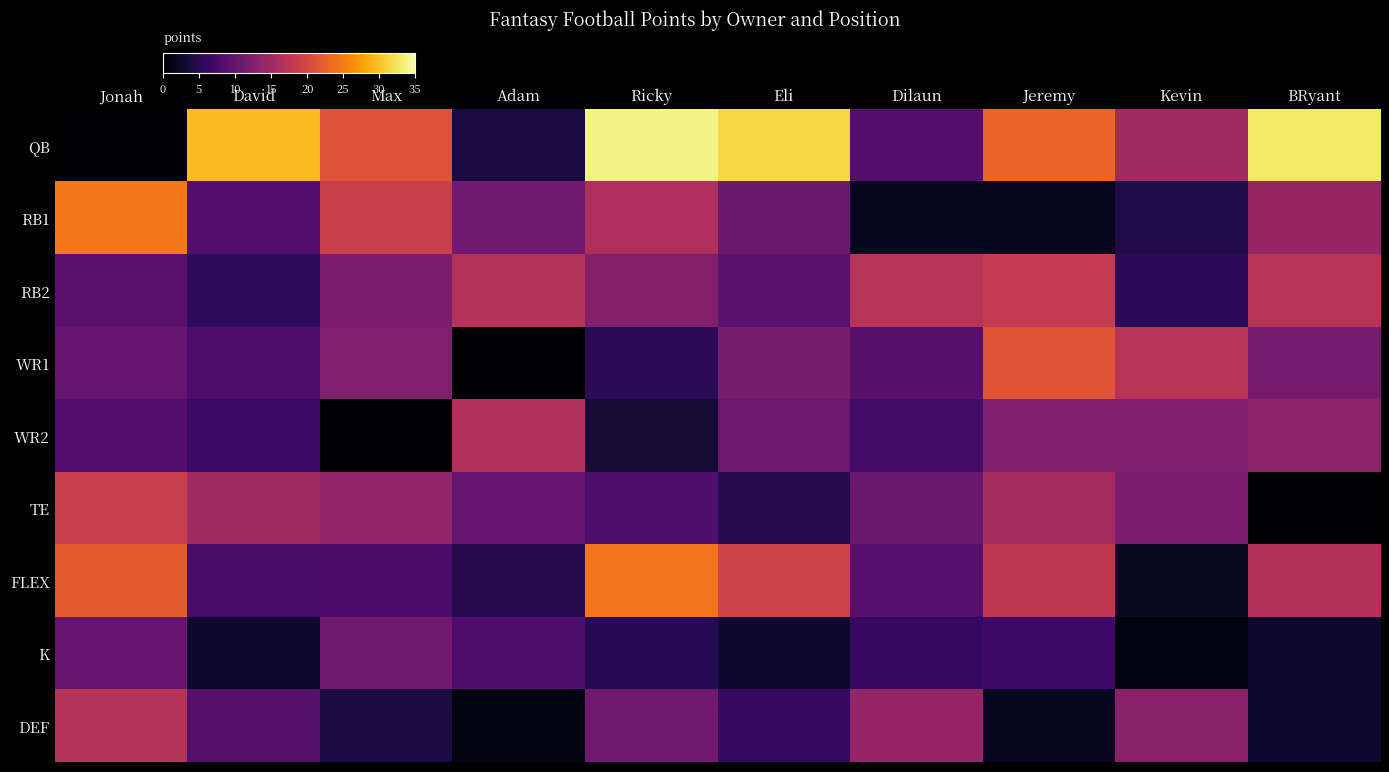

At how many categories does at least one series exceed 15?

10